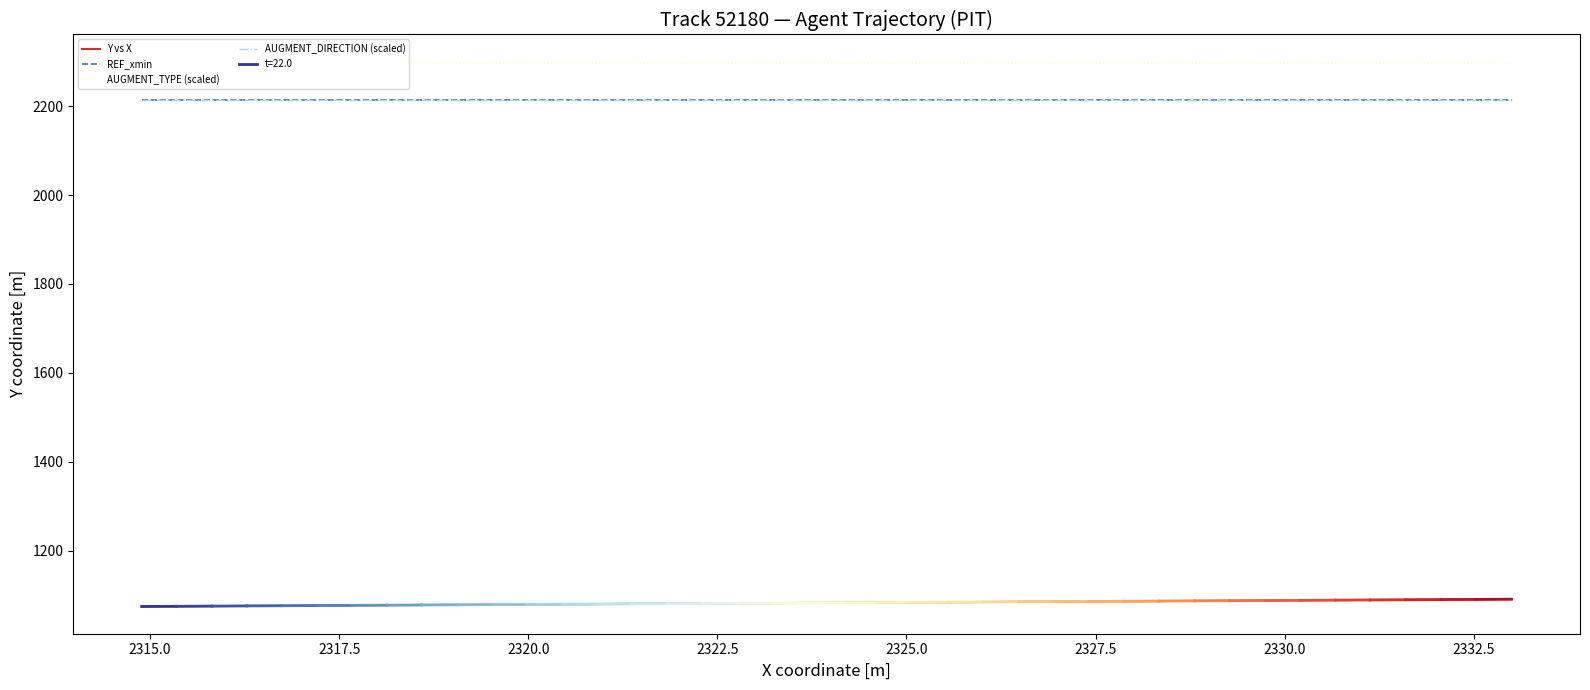

Rank the series by their maximum value, from highest to lowest.

AUGMENT_TYPE (scaled), AUGMENT_DIRECTION (scaled), REF_xmin, Y vs X